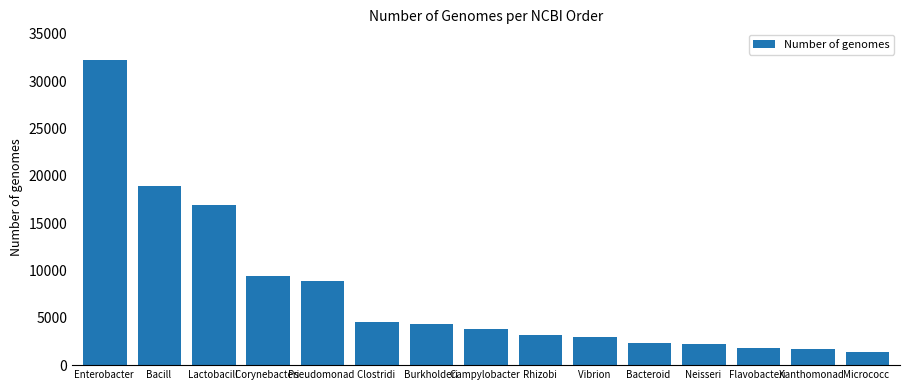

What is the difference between the maximum and second lowest values?

30553